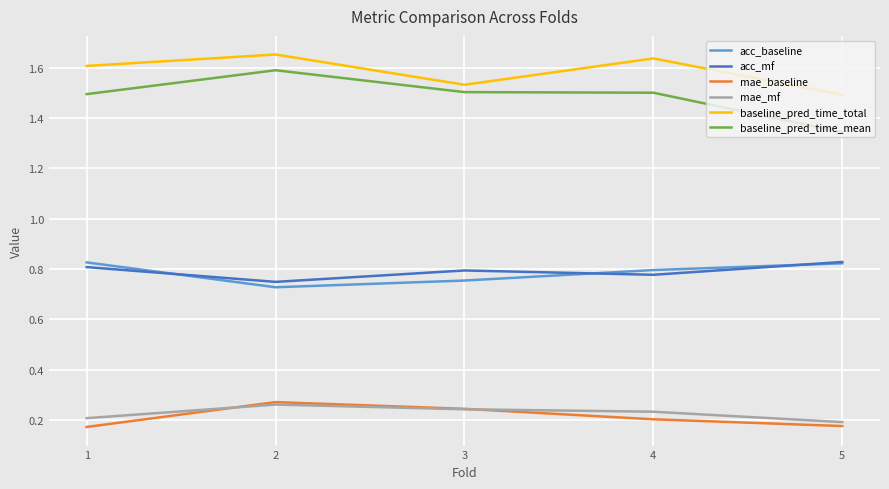

What is the difference between the maximum and minimum values in the acc_baseline series?

0.1